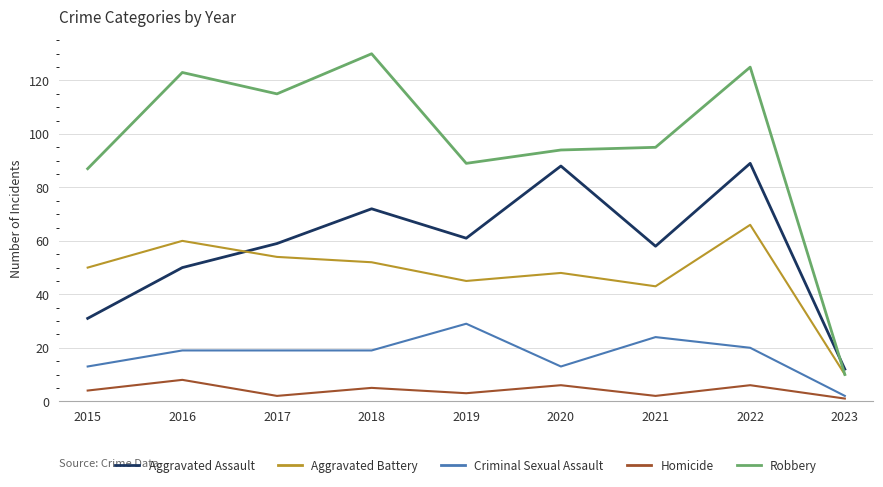

What is the difference between the highest and lowest values at 2019?

86